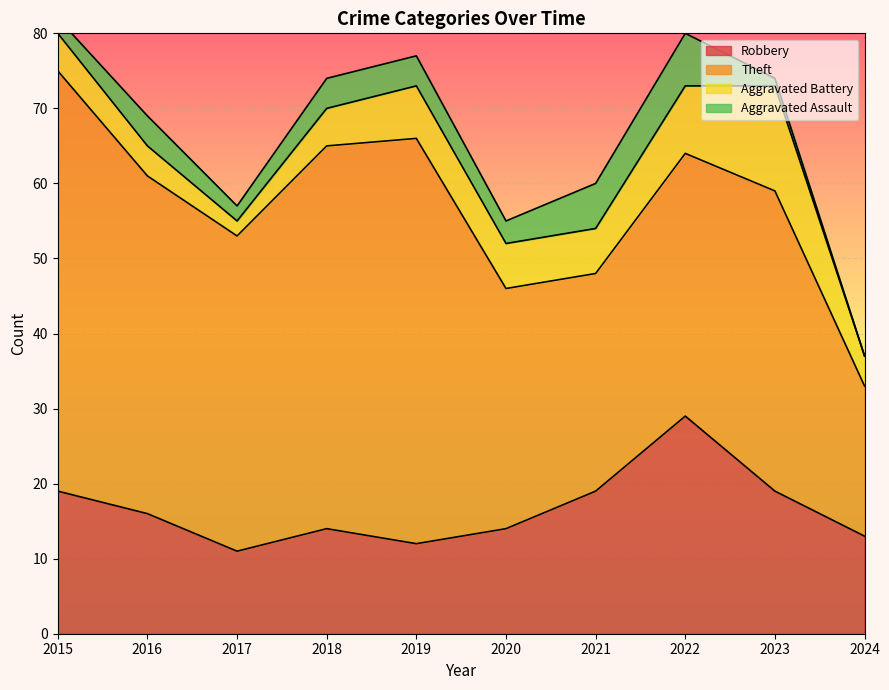

What is the highest value of the Aggravated Assault series?

7